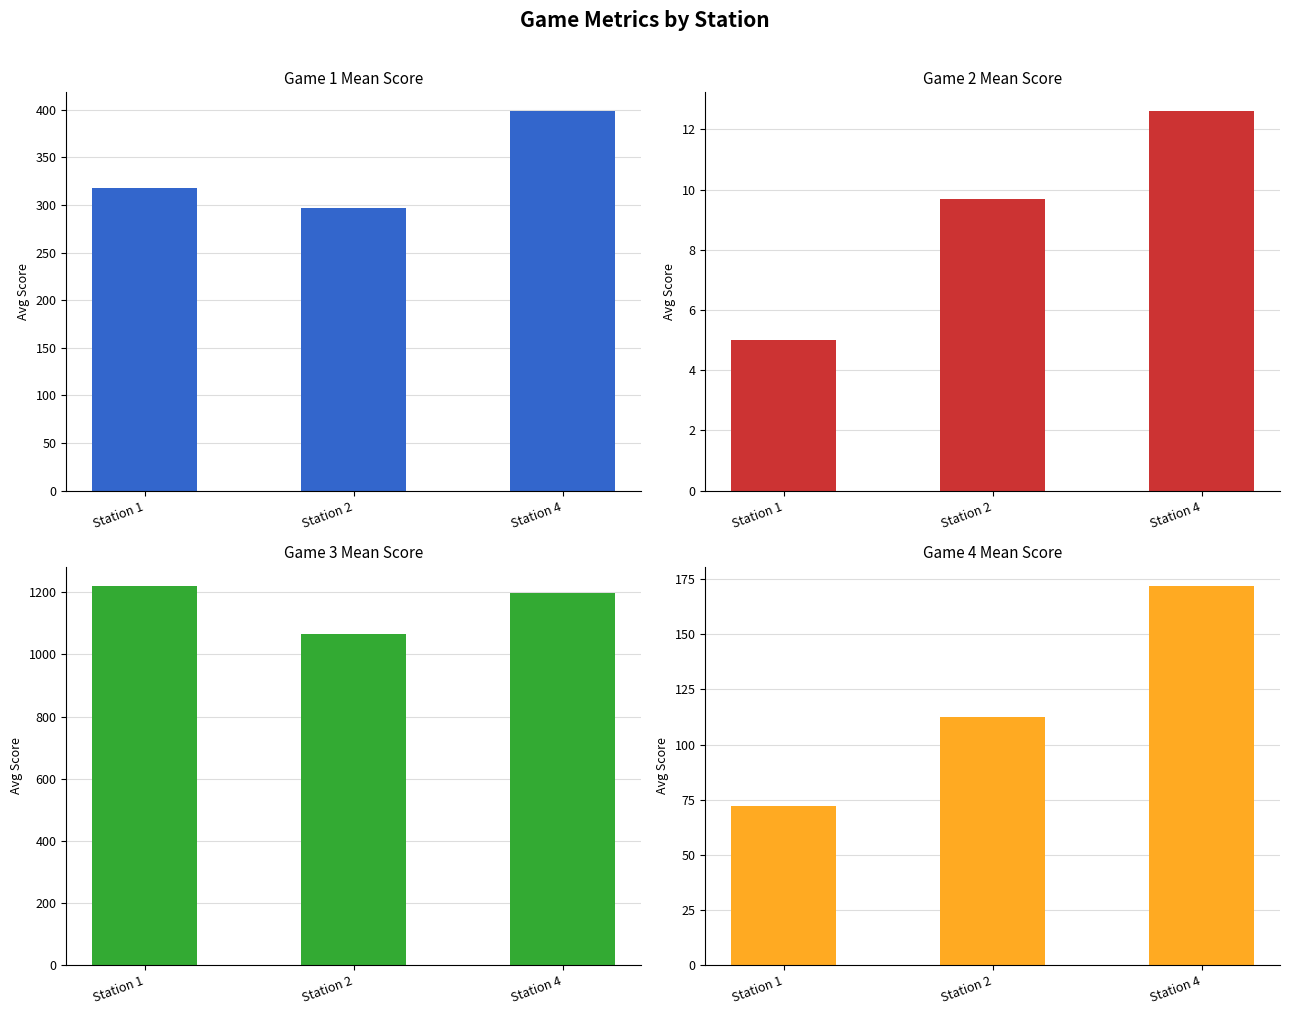

List the series in order of their peak value, lowest first.

Game 2, Game 4, Game 1, Game 3